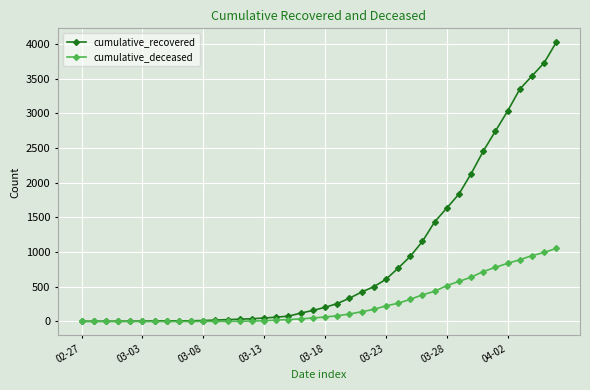

What is the maximum value shown in the chart?

4027